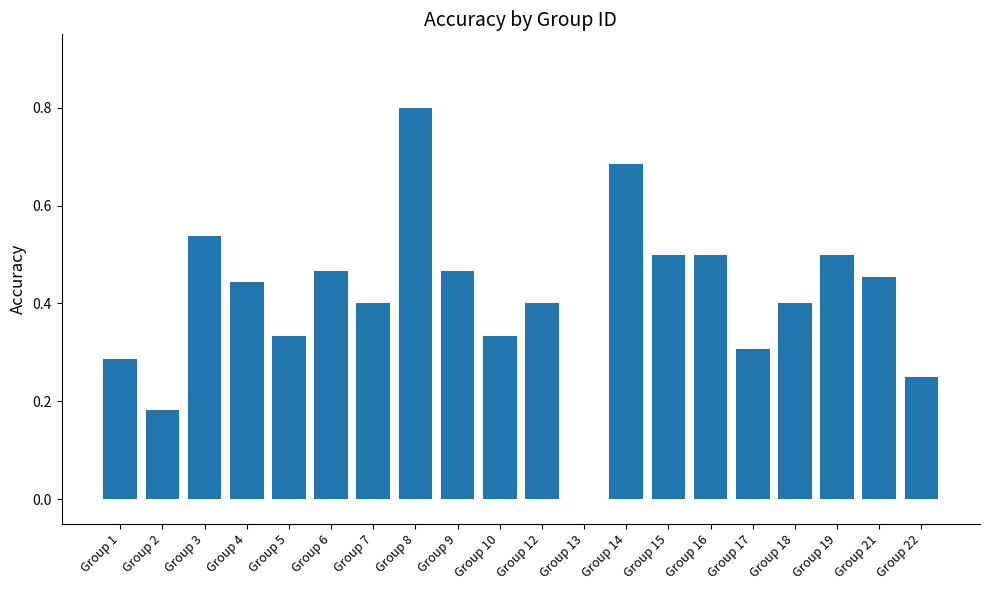

Which has a higher value, Group 7 or Group 8?

Group 8